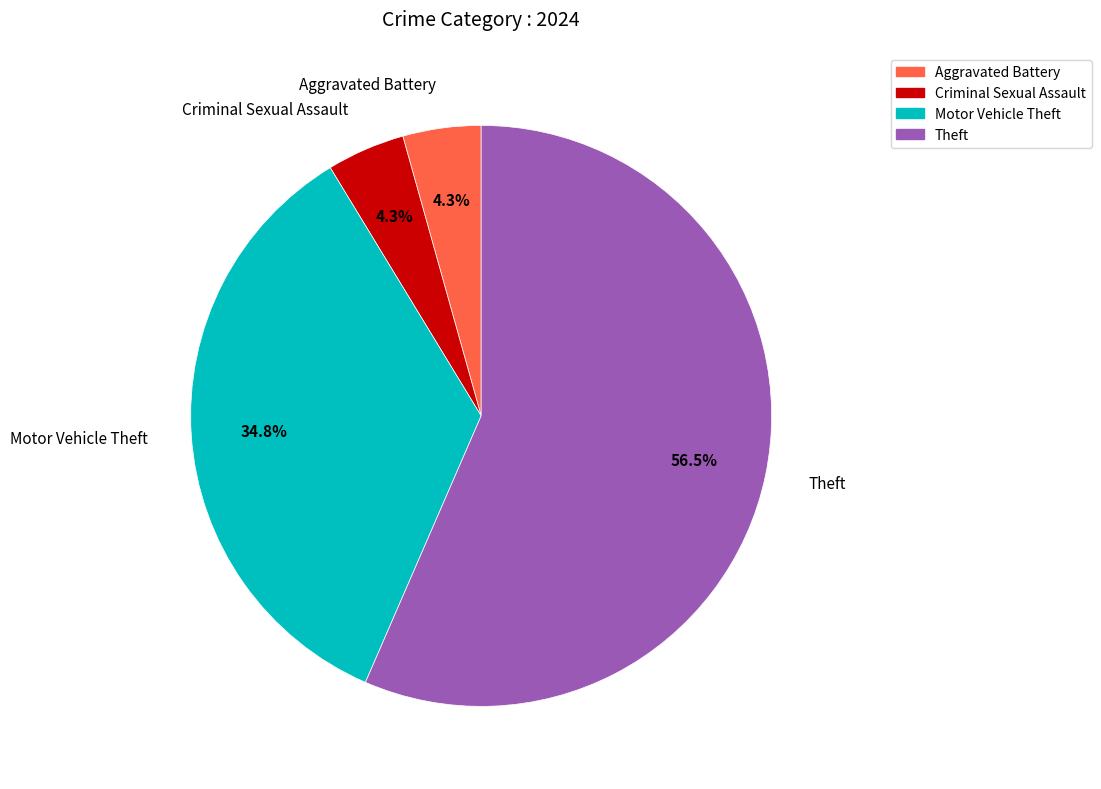

Count the number of slices in the pie.

4